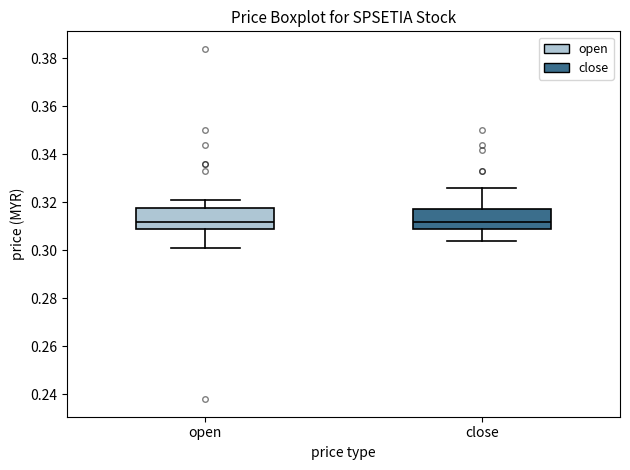

Where is the lower edge of the box for close on the y-axis? The values are not printed on the chart, so give them approximately, as read against the axis.

0.310